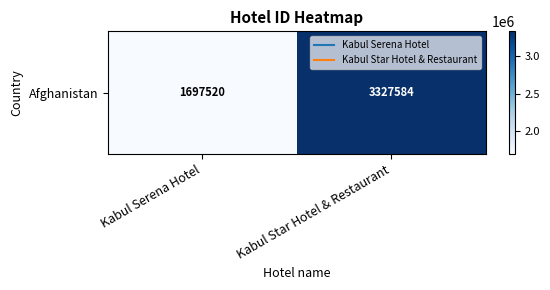

Which has a higher value, Kabul Serena Hotel or Kabul Star Hotel & Restaurant?

Kabul Star Hotel & Restaurant